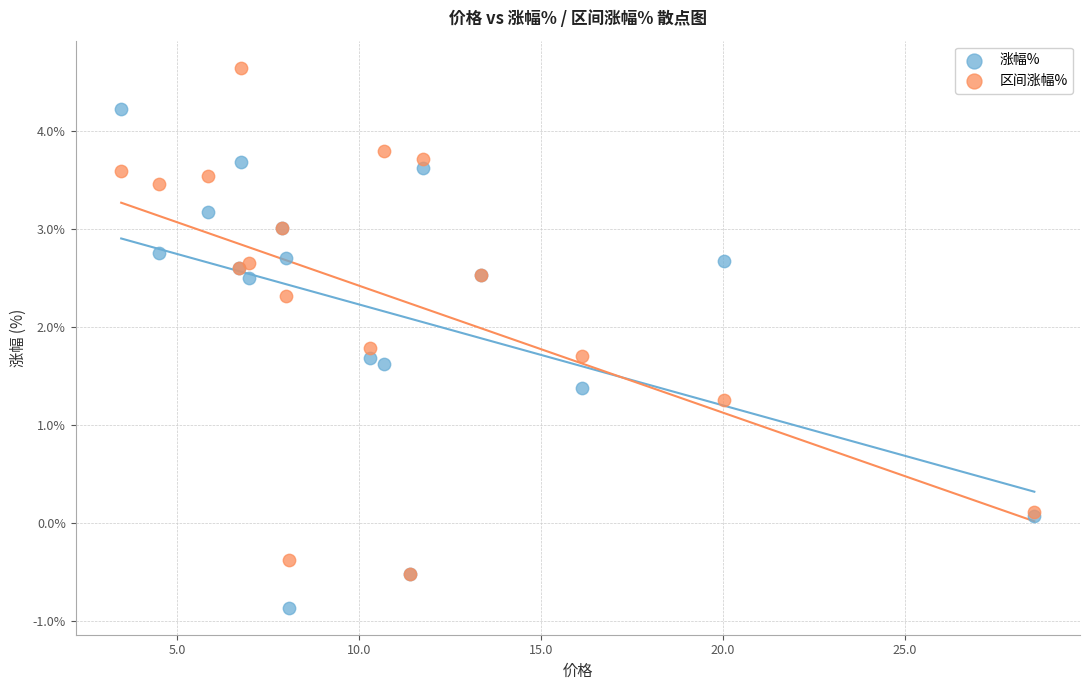

Across all series, what Y value is closest to 1?

1.3